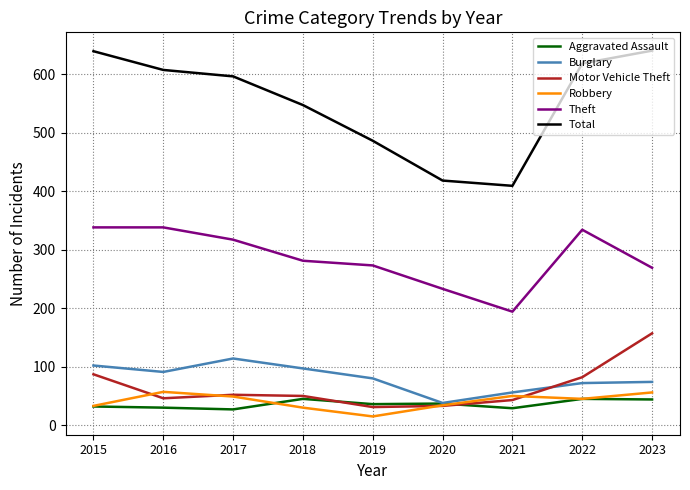

What is the sum of all Burglary values?

724